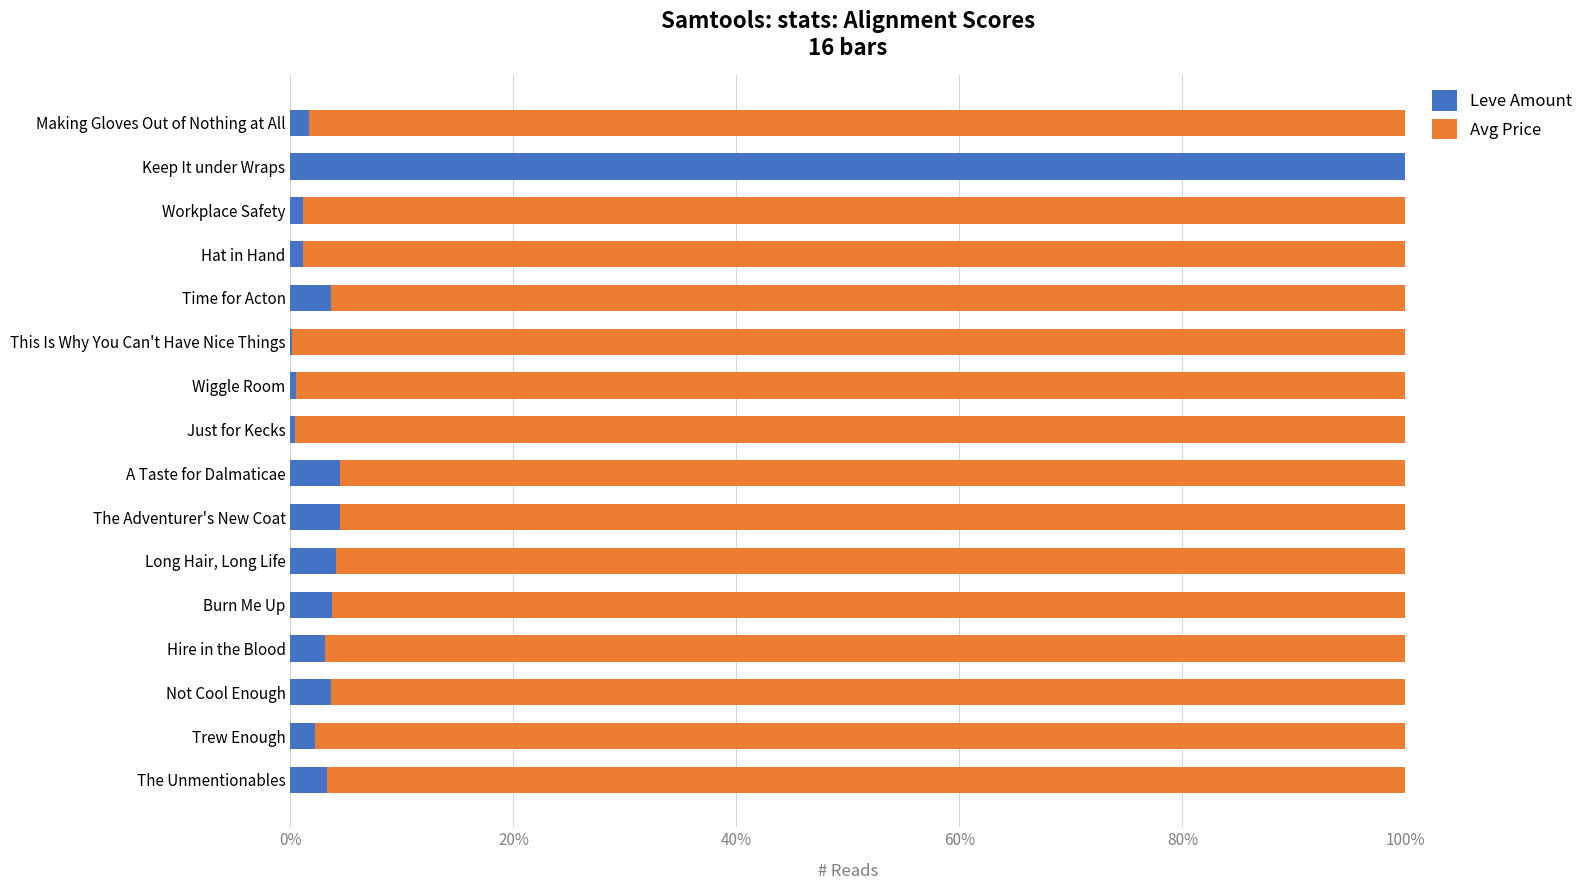

What is the total value across all series at A Taste for Dalmaticae?

100.0